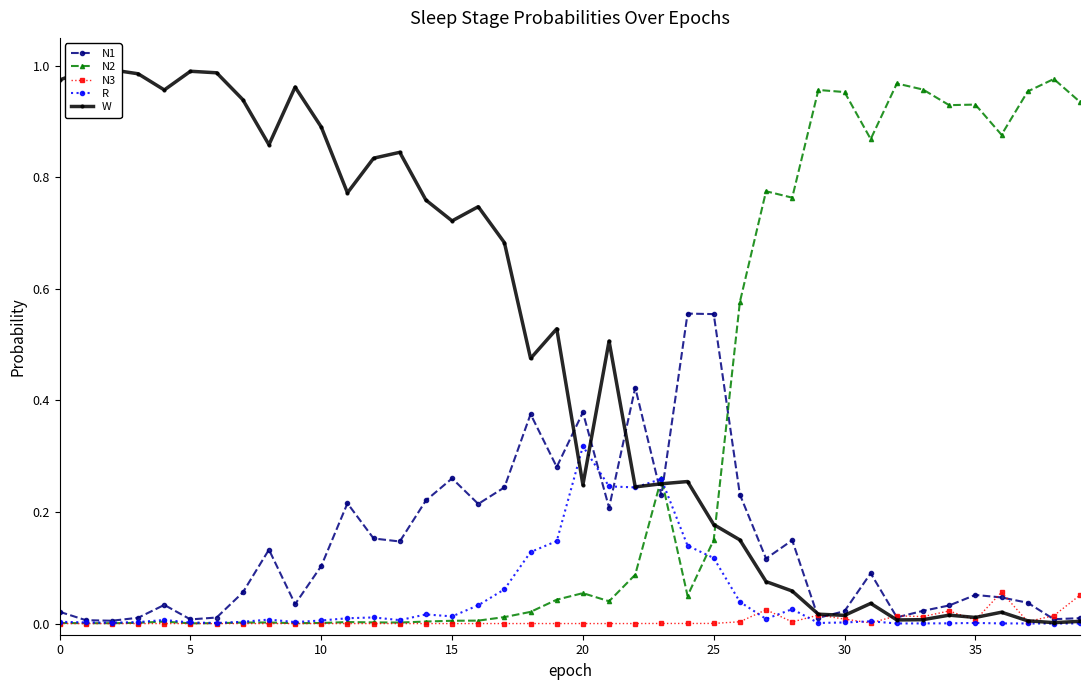

Is the value of N2 at 16 greater than the value of W at 25?

No